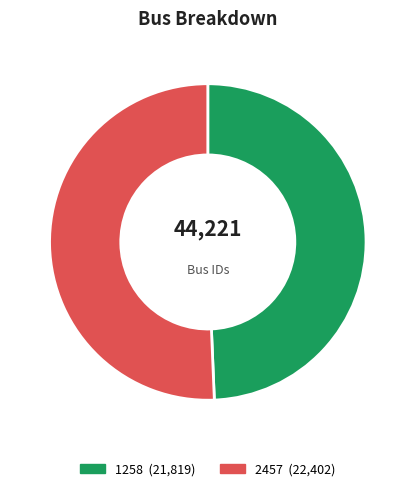

How many slices are in this pie chart?

2